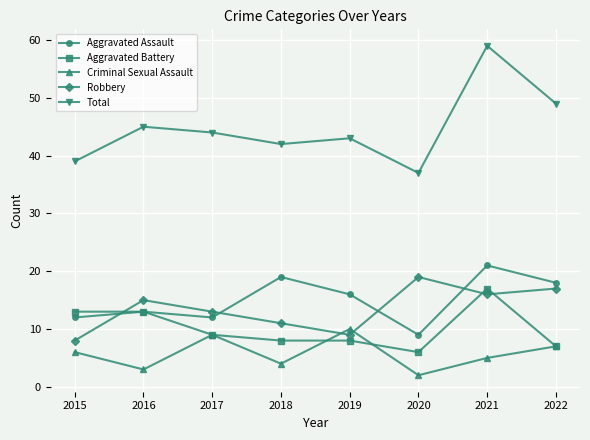

What is the average value of the Robbery series?

14